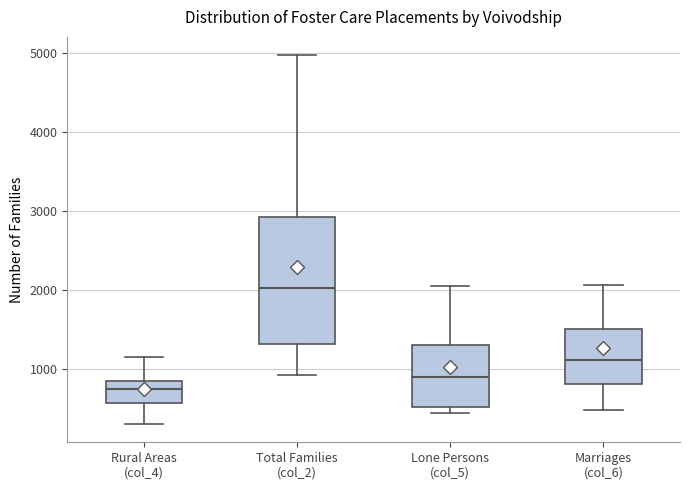

Reading left to right, read every box against the y-axis: the position of its median line, the range the box covers, and the ends of its whiskers. The values are not printed on the chart, so give them approximately, as read against the axis.

Rural Areas (col_4): median 700, box 600 to 800, whiskers 300 to 1100
Total Families (col_2): median 2000, box 1300 to 2900, whiskers 900 to 5000
Lone Persons (col_5): median 900, box 500 to 1300, whiskers 400 to 2000
Marriages (col_6): median 1100, box 800 to 1500, whiskers 500 to 2100